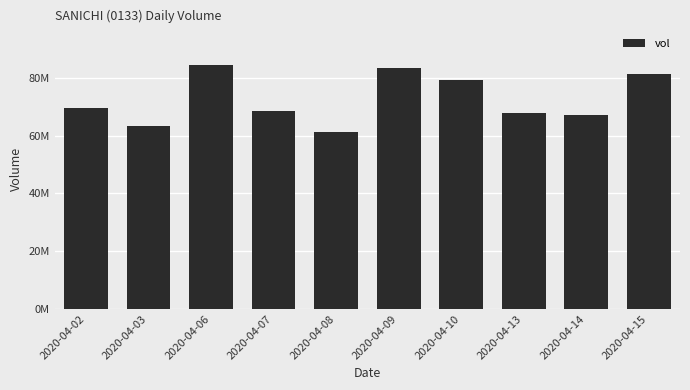

Rank the categories by value from lowest to highest.

2020-04-08, 2020-04-03, 2020-04-14, 2020-04-13, 2020-04-07, 2020-04-02, 2020-04-10, 2020-04-15, 2020-04-09, 2020-04-06